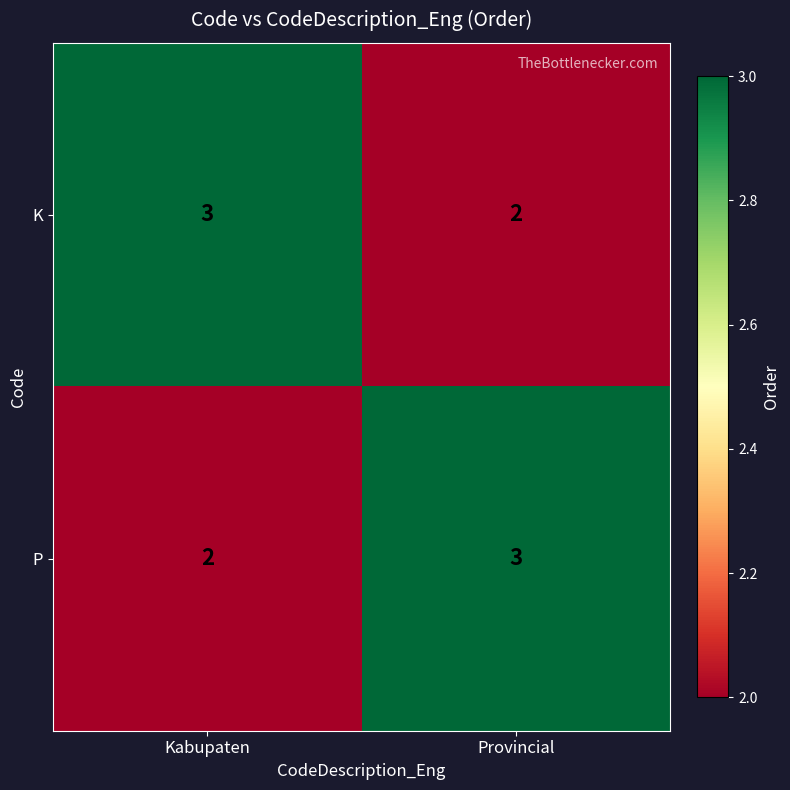

At which label is P closest to 2?

Kabupaten